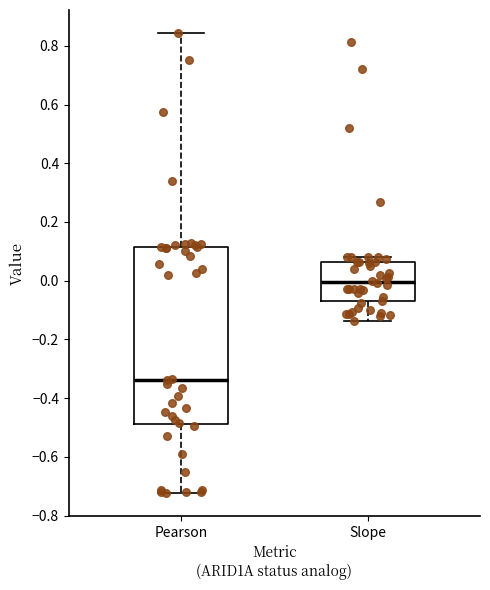

Where does the median line of the box for Slope sit on the y-axis? The values are not printed on the chart, so give them approximately, as read against the axis.

0.00